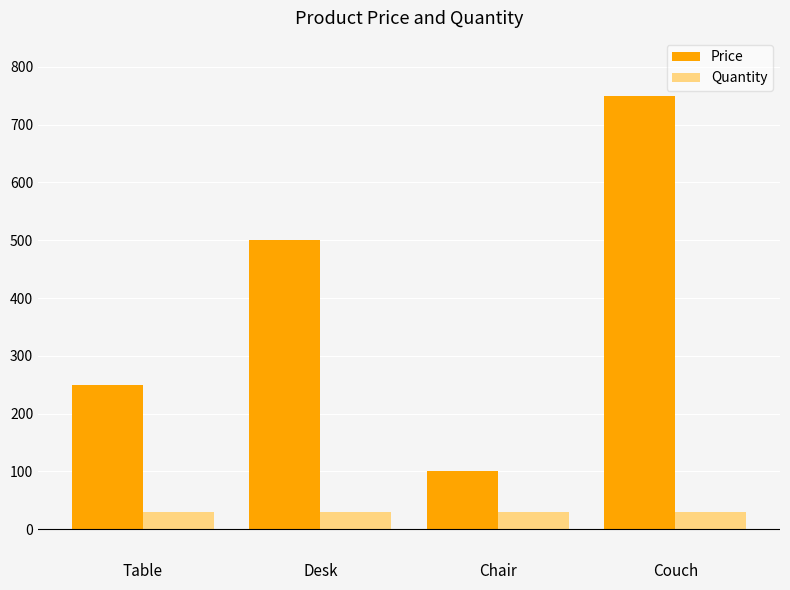

The Quantity series shows 30.0 at Couch. True or false?

True